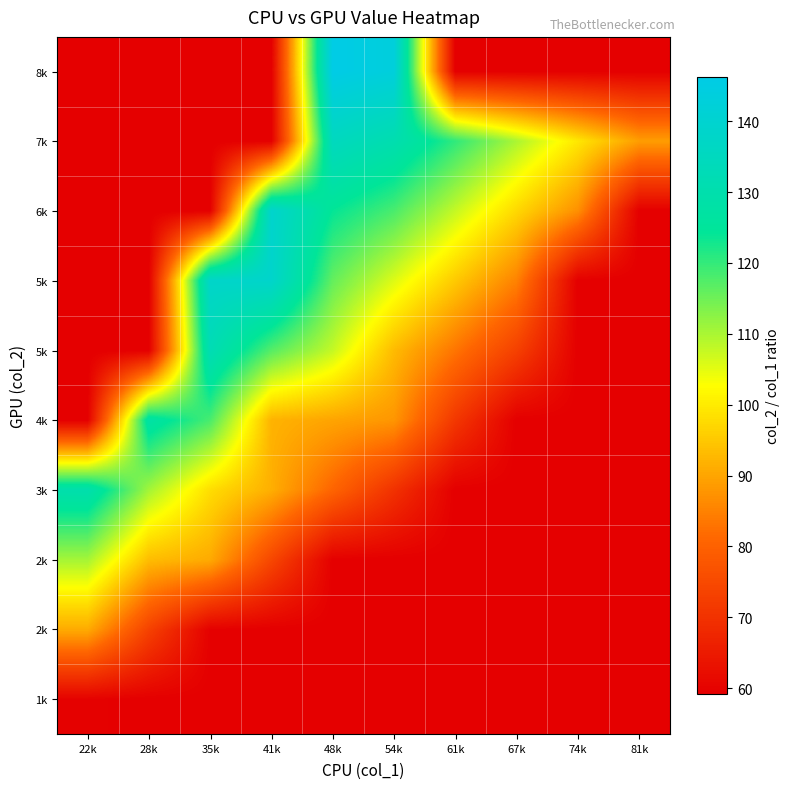

What is the minimum value shown in the chart?

59.2